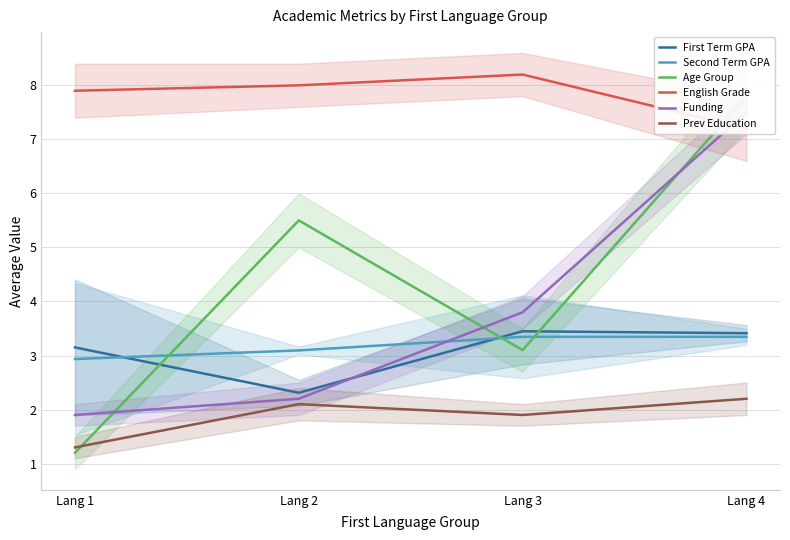

At which label does First Term GPA first exceed 3?

Lang 1